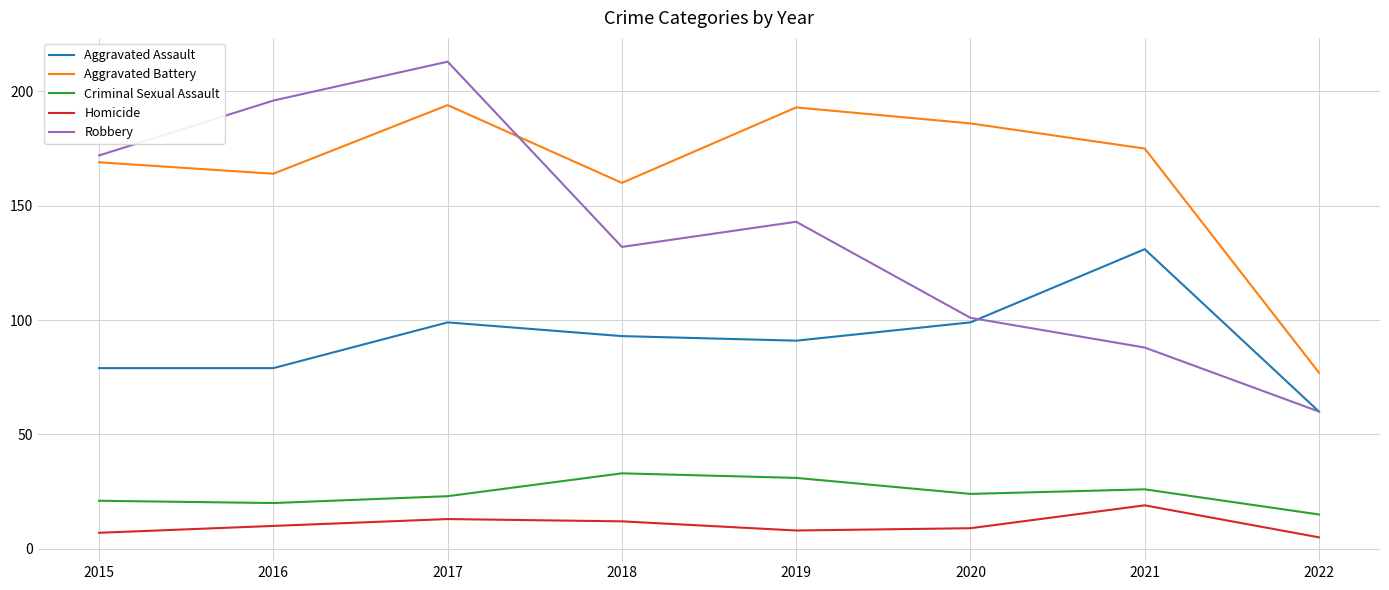

How many series are shown in this chart?

5